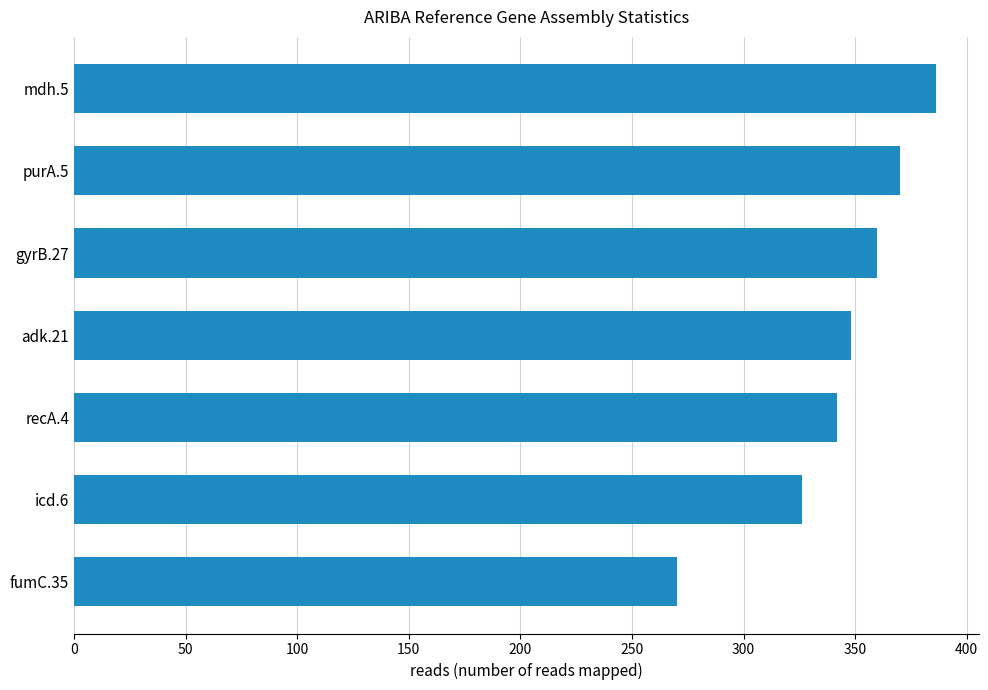

Is it true that the value at icd.6 is 468?

False